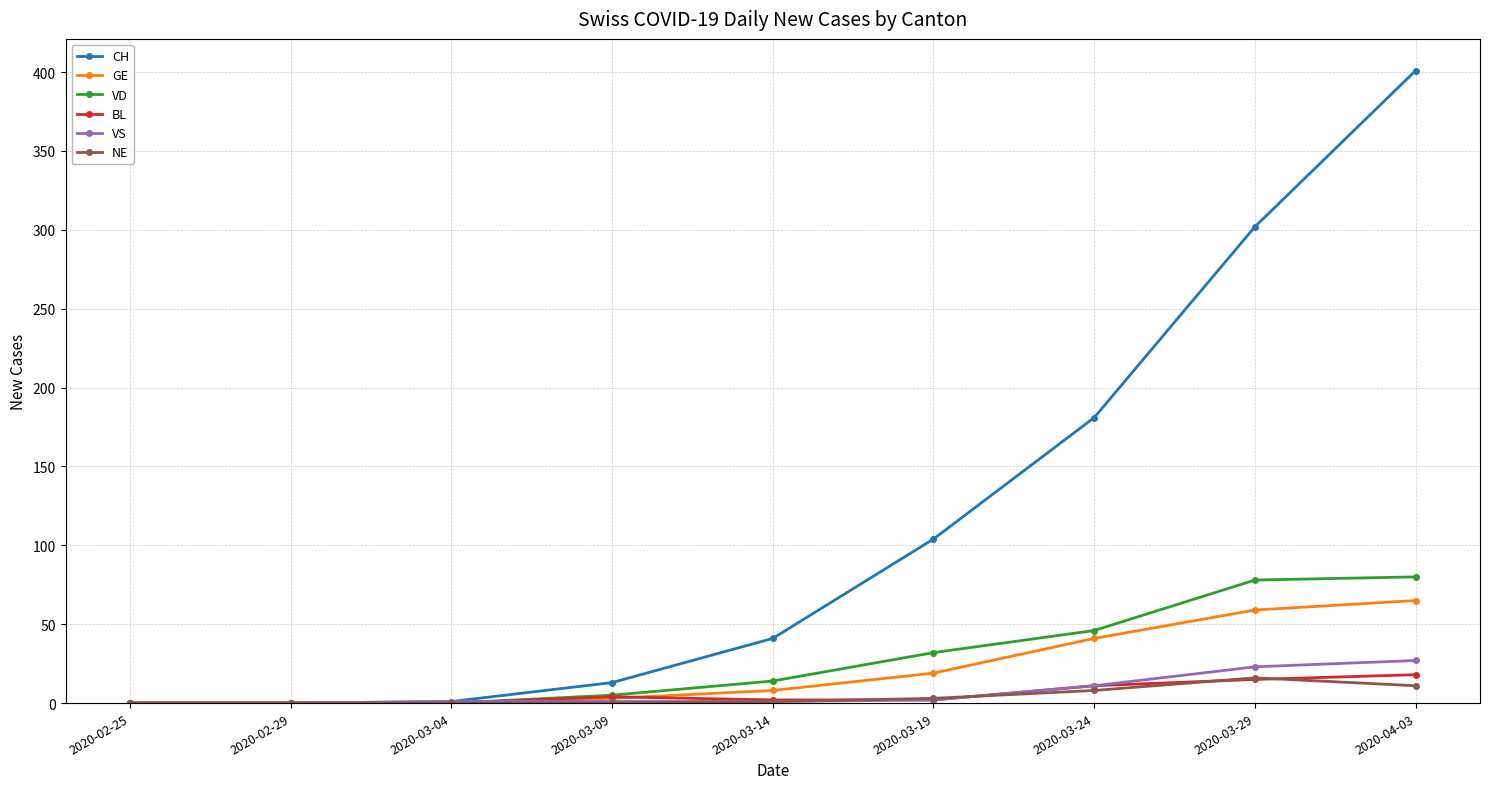

What is the label of the 8th point from the right?

2020-02-29